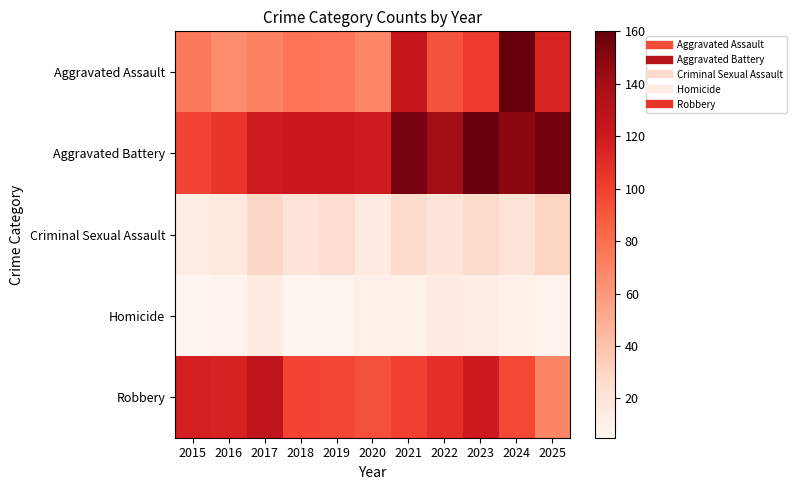

List the series in order of their peak value, lowest first.

Homicide, Criminal Sexual Assault, Robbery, Aggravated Assault, Aggravated Battery